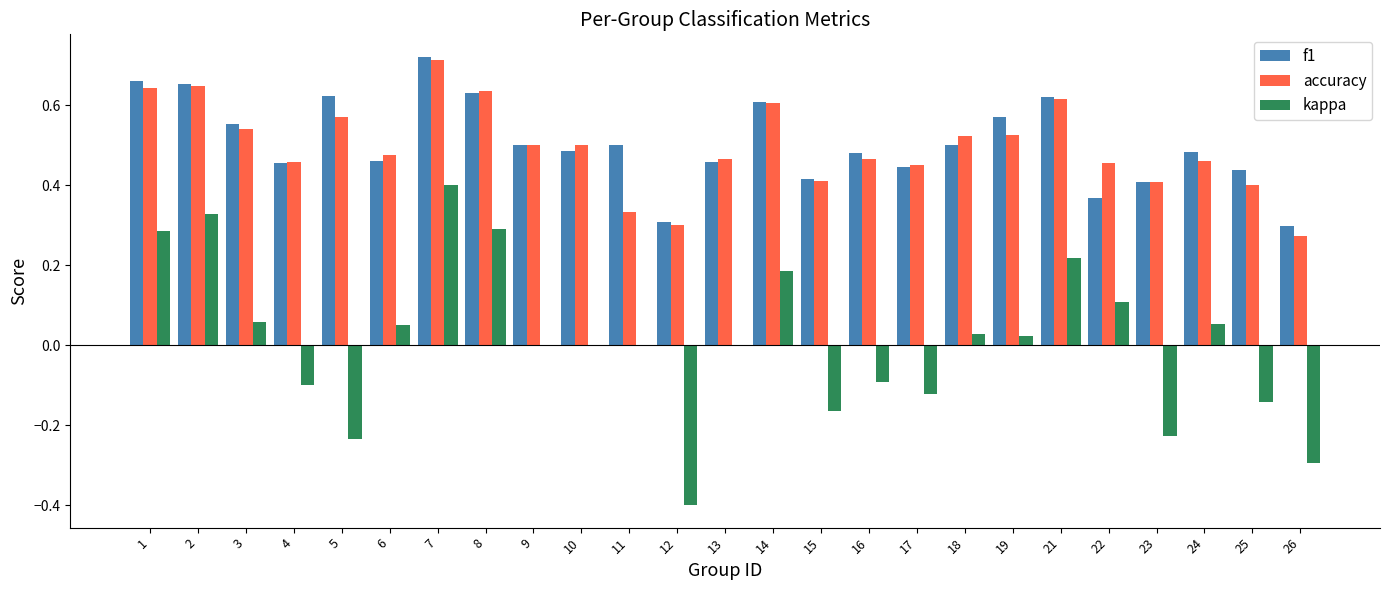

Is it true that accuracy equals 0.9 at 5?

False